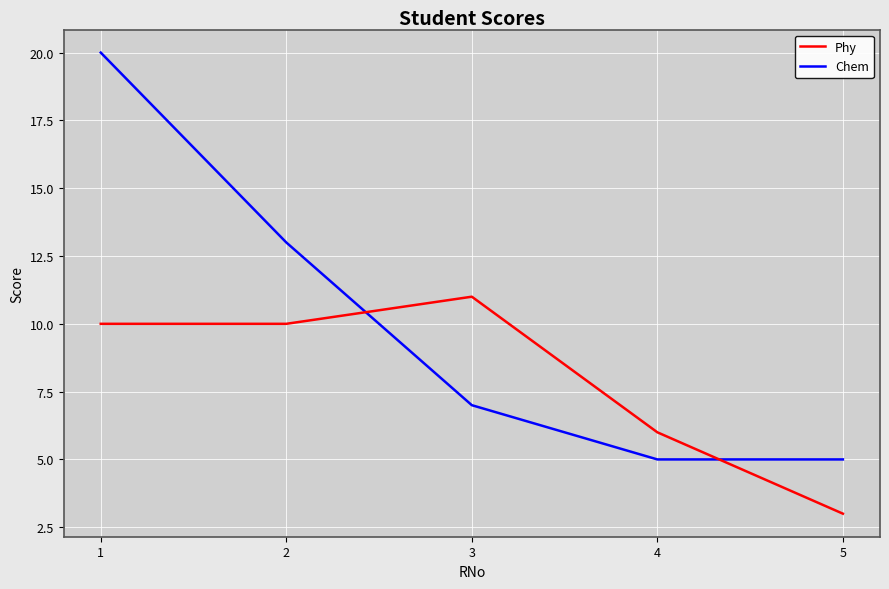

Count the number of categories in the chart.

5